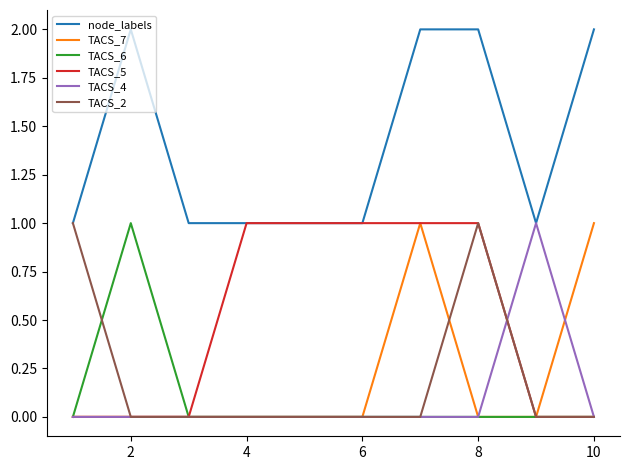

Which series has the largest total across all categories?

node_labels